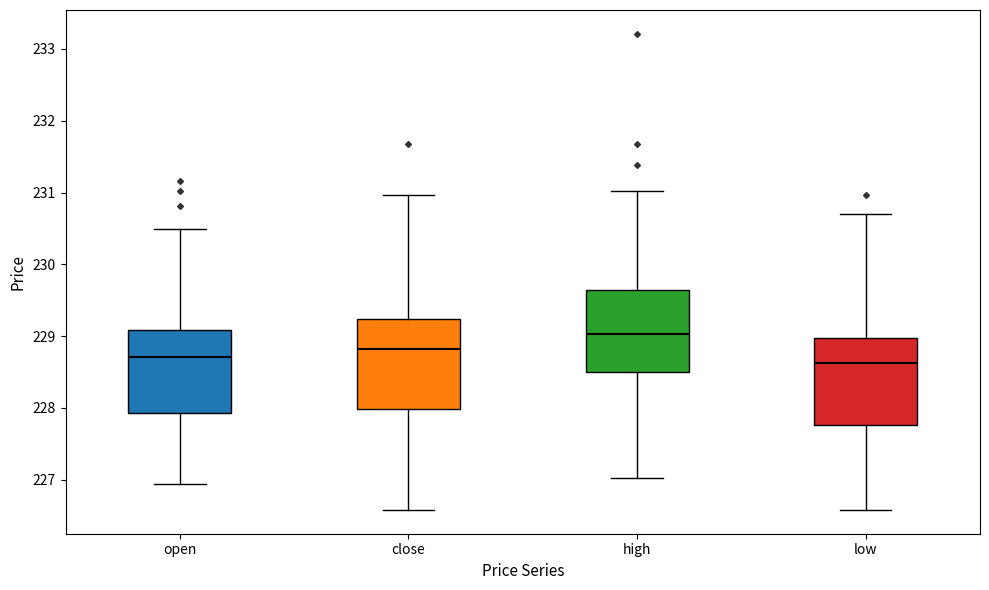

Which box has the highest median line?

high